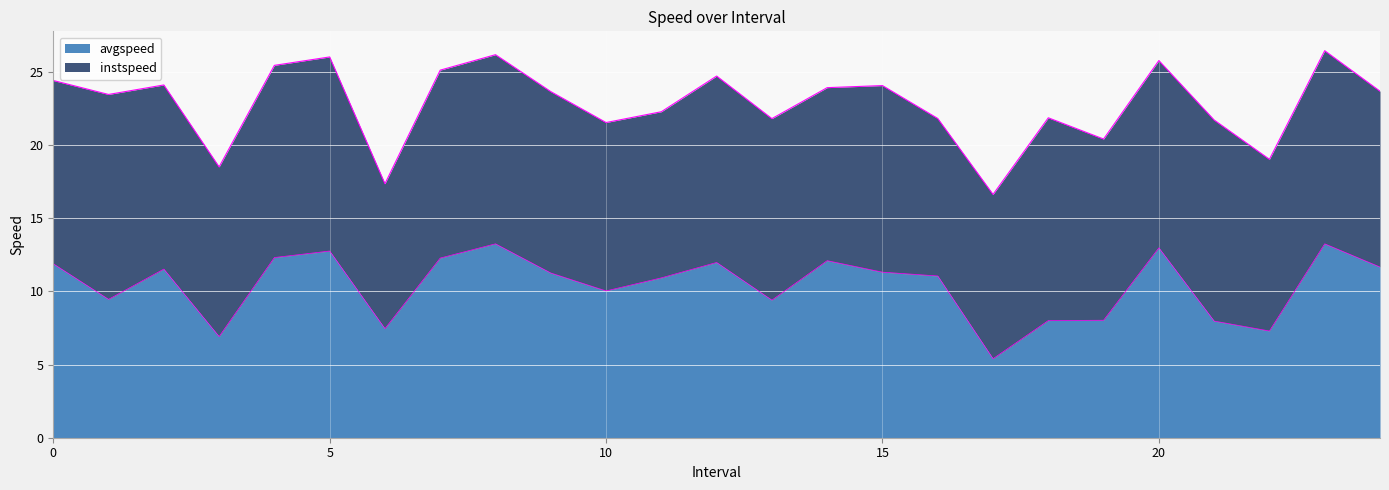

How many values exceed 11?

14